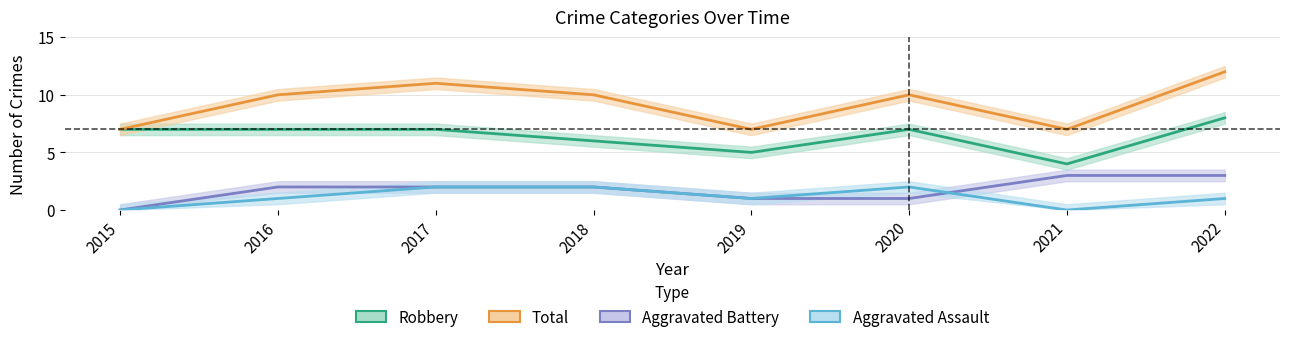

Reading left to right, transcribe all the data shown in this chart.

Robbery: 2015=7	2016=7	2017=7	2018=6	2019=5	2020=7	2021=4	2022=8
Total: 2015=7	2016=10	2017=11	2018=10	2019=7	2020=10	2021=7	2022=12
Aggravated Battery: 2015=0	2016=2	2017=2	2018=2	2019=1	2020=1	2021=3	2022=3
Aggravated Assault: 2015=0	2016=1	2017=2	2018=2	2019=1	2020=2	2021=0	2022=1